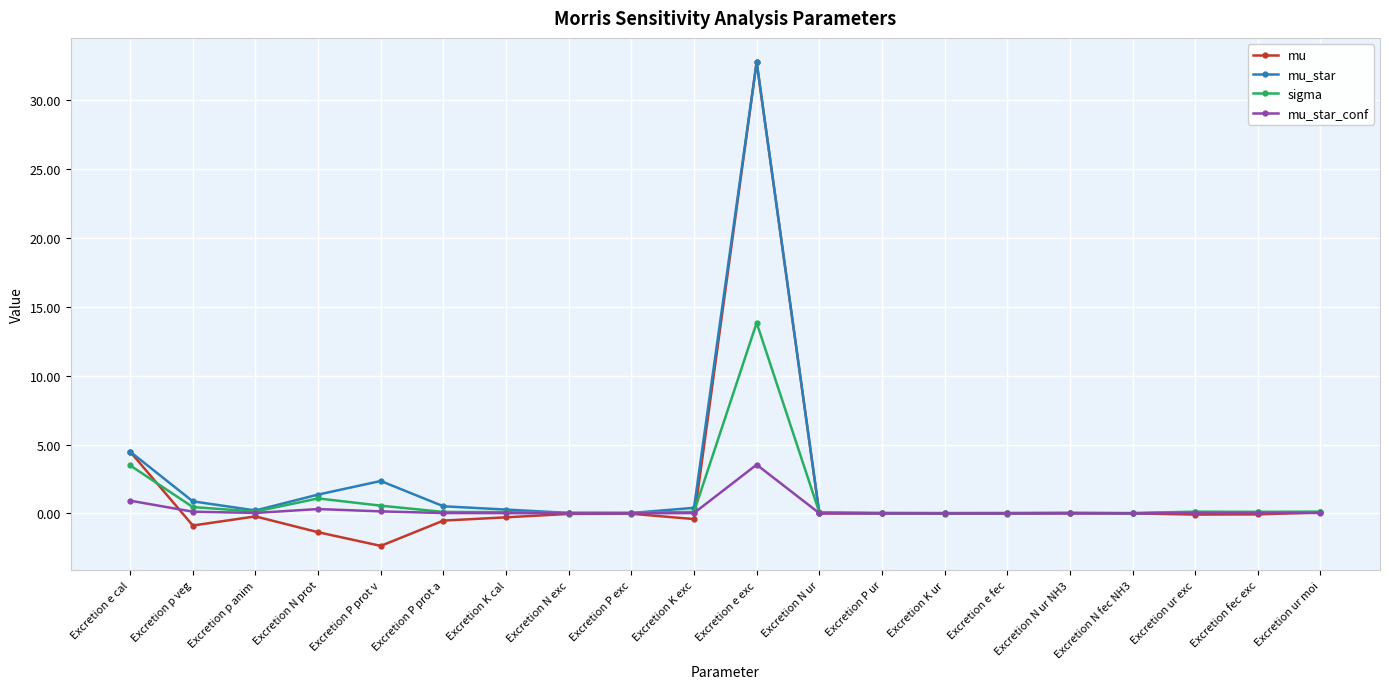

In mu_star, how many points are lower than both neighbors (excluding endpoints)?

5